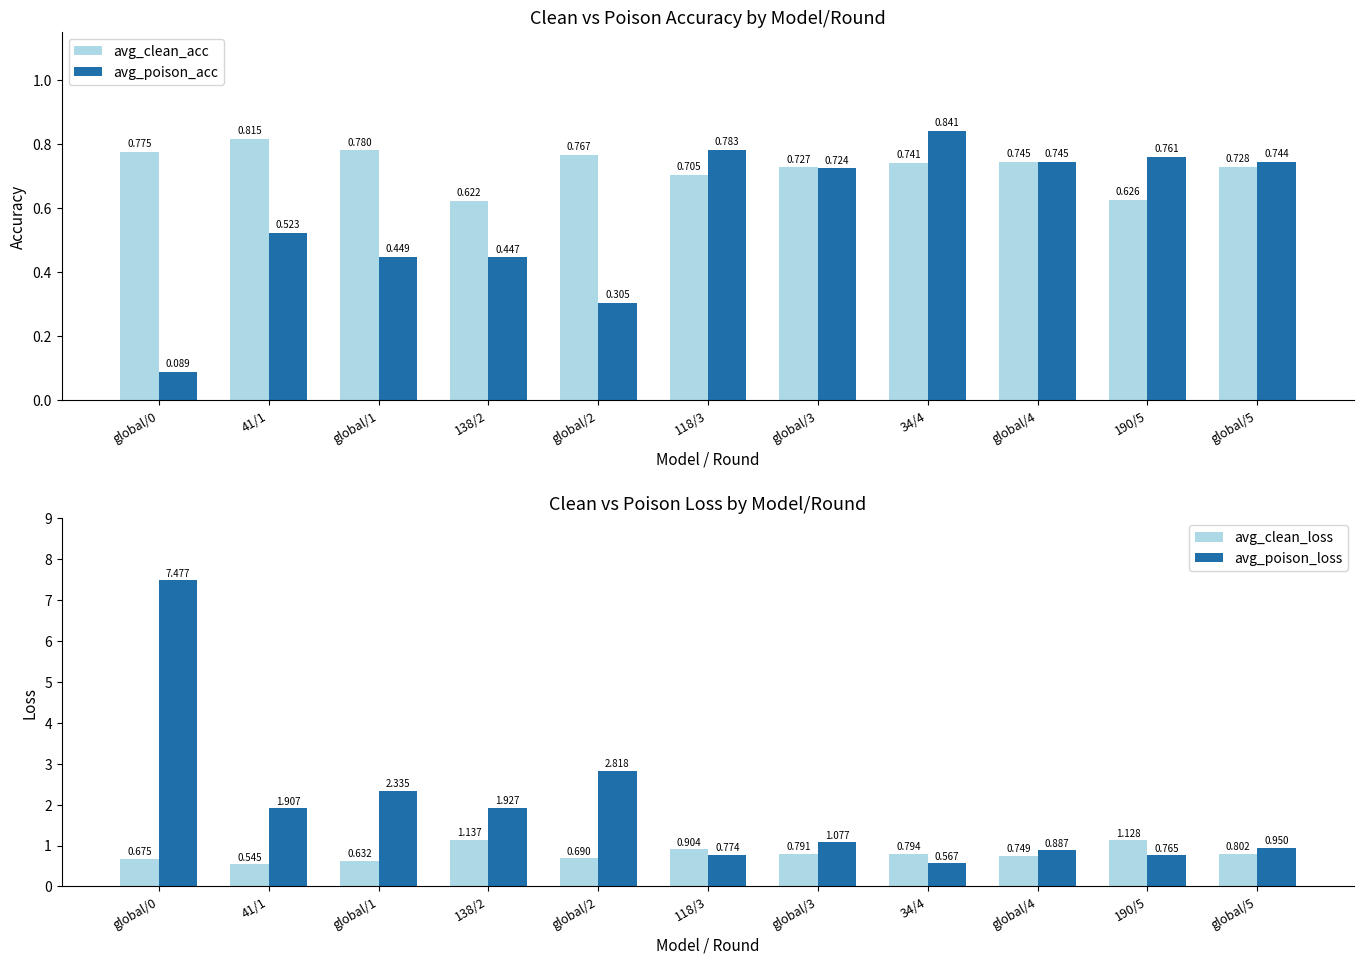

What is the label of the 1st bar from the right?

global/5